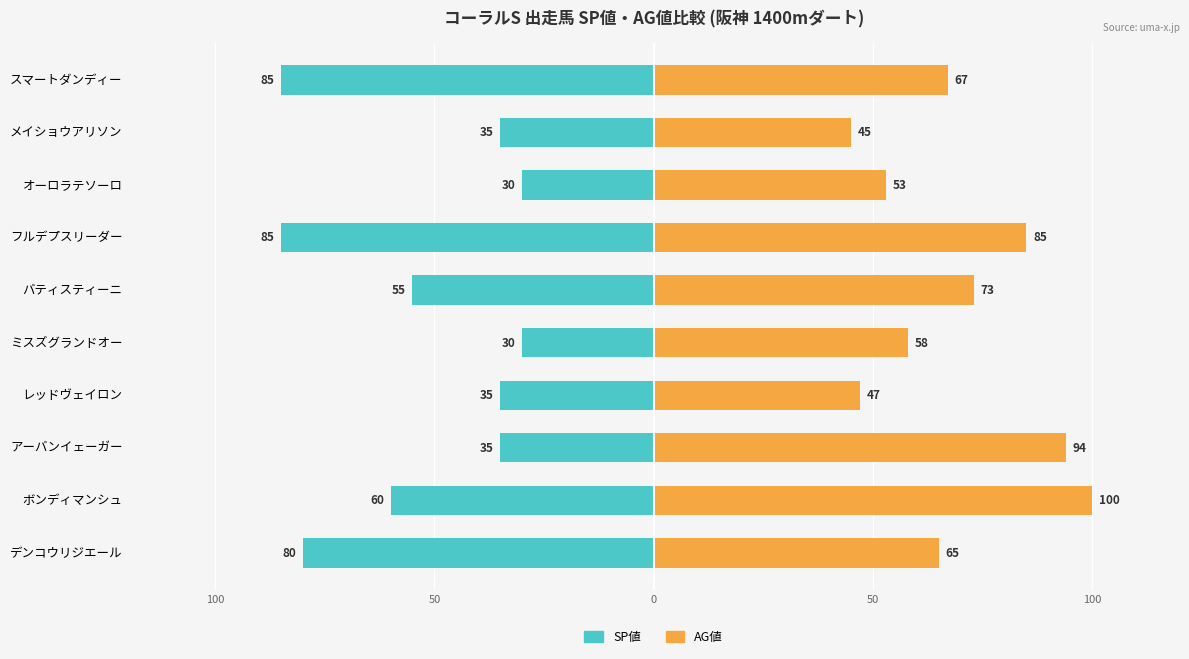

How many values in the SP値 series are below -35?

5